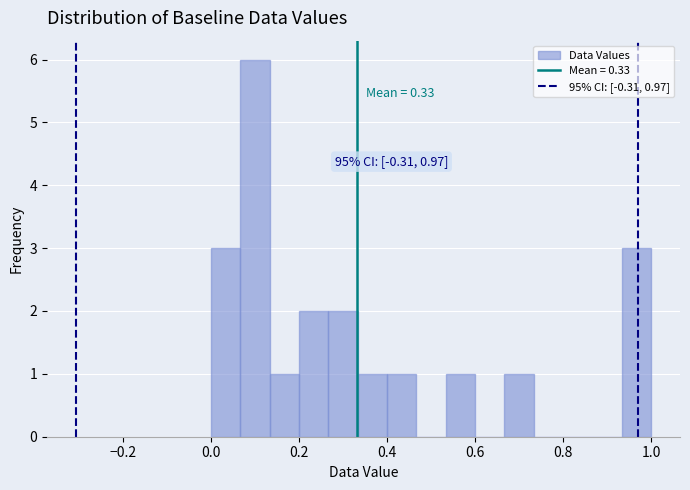

Read against the x-axis, roughly where is the centre of the tallest bar?

0.10